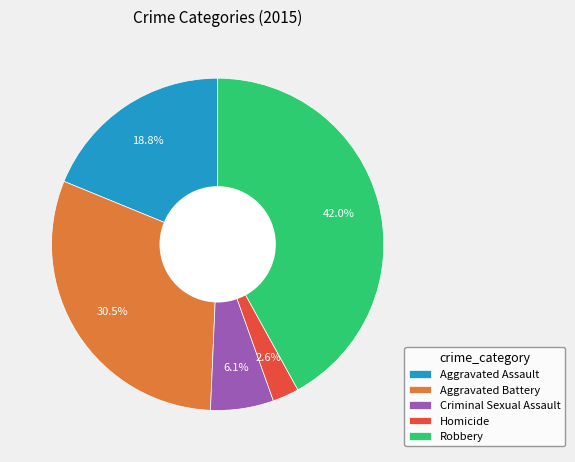

To the nearest percent, what percentage of the pie is Aggravated Assault?

19%